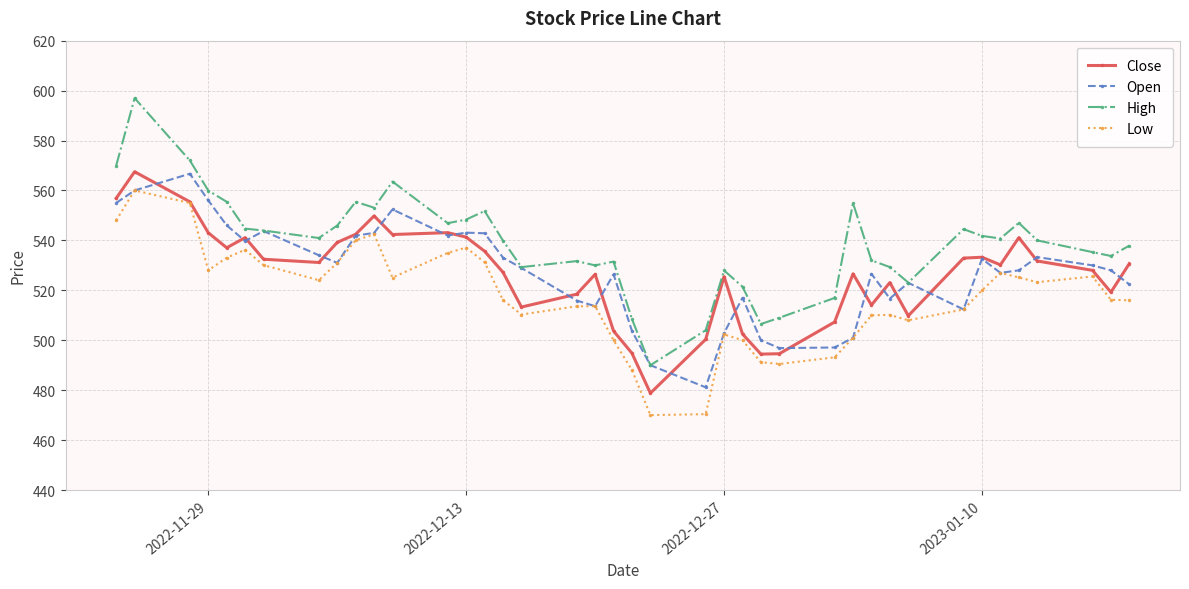

Which series has the largest range (max minus min)?

High